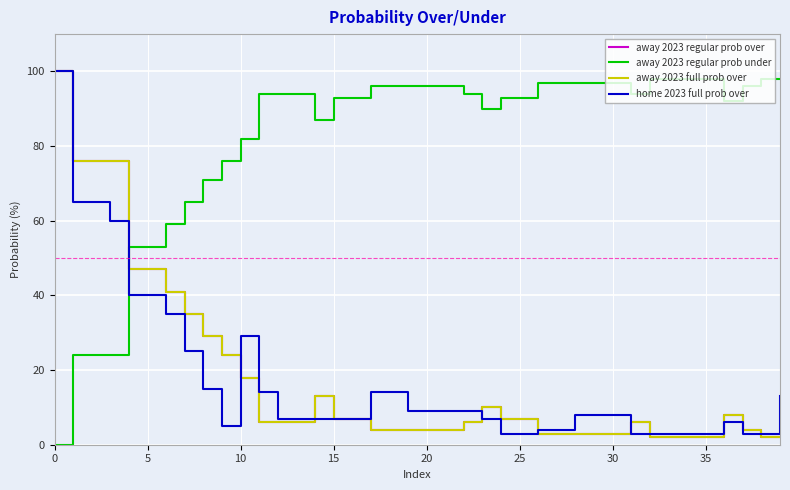

Is this an area chart (filled region under the line)?

No